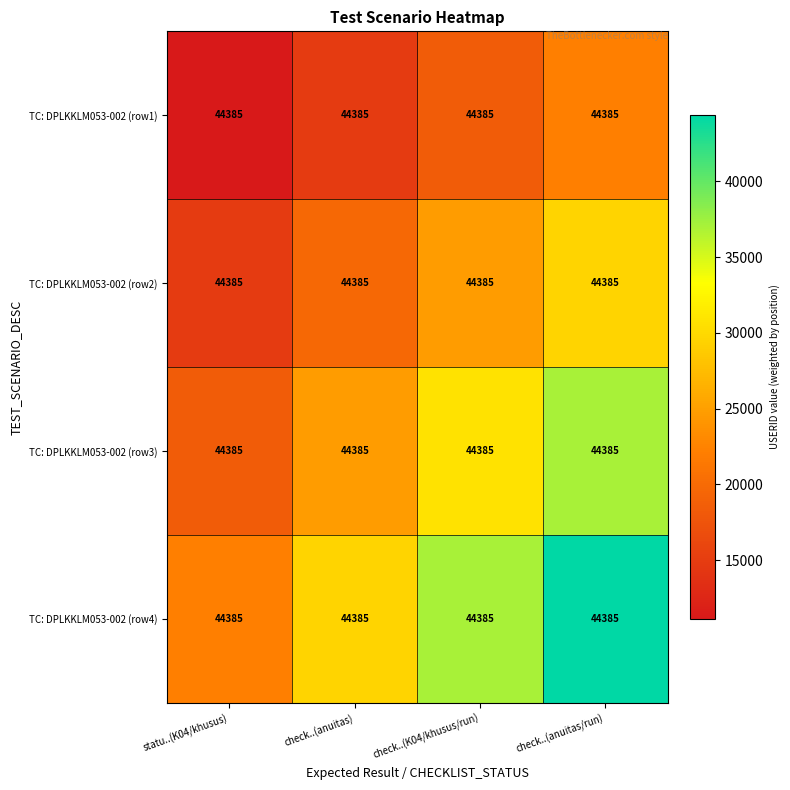

What is the spread (max minus min) of values at check..(K04/khusus/run)?

18493.8